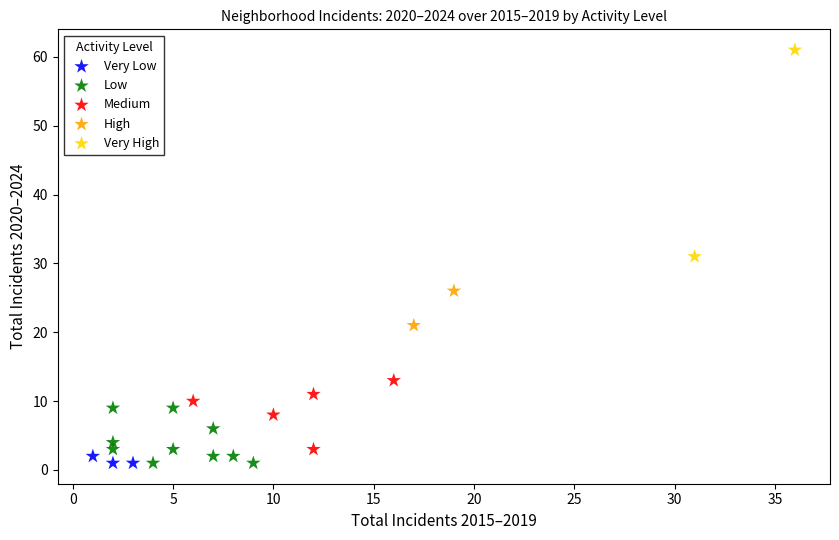

Which series has the widest spread of Y values?

Very High